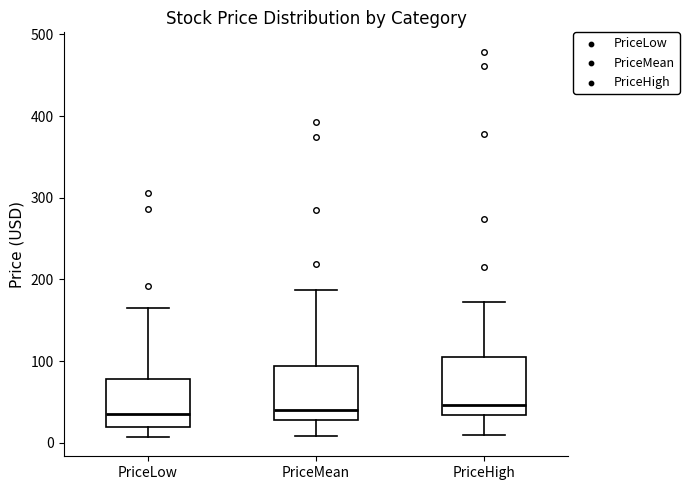

Where does the median line of the box for PriceMean sit on the y-axis? The values are not printed on the chart, so give them approximately, as read against the axis.

40